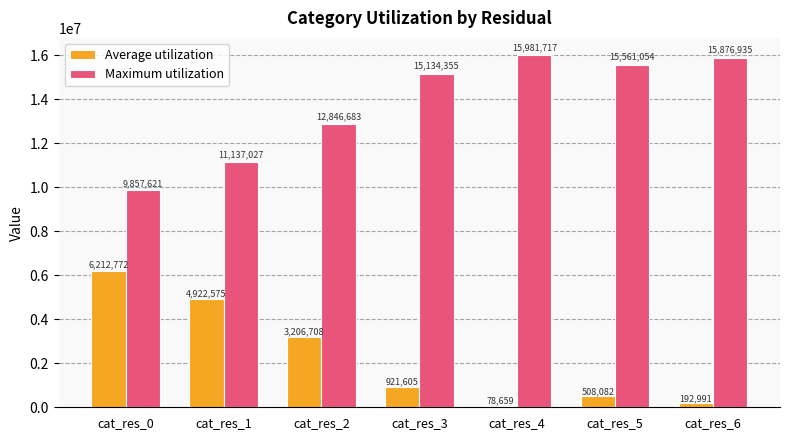

Rank the series by their average value, from highest to lowest.

Maximum utilization, Average utilization